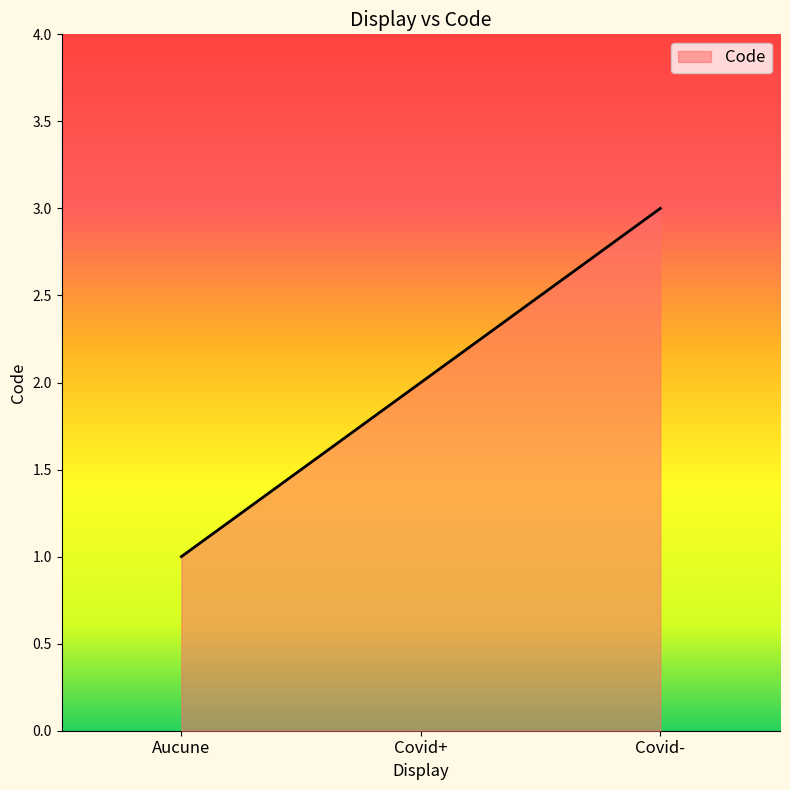

List the labels in order of value, largest first.

Covid-, Covid+, Aucune